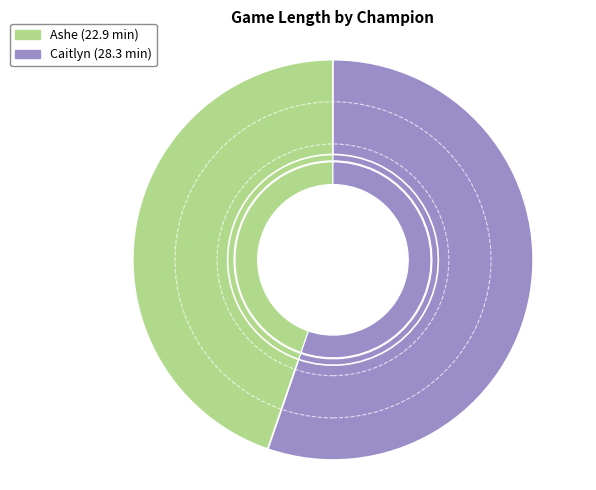

What percentage do Ashe and Caitlyn together represent?

100.0%